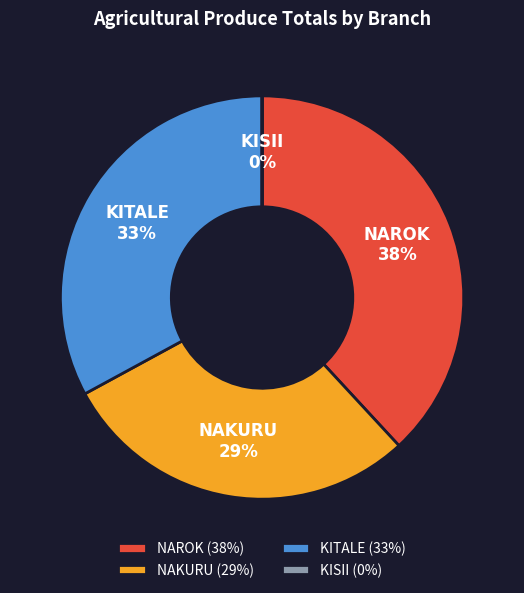

Between KITALE and NAROK, which is larger?

NAROK